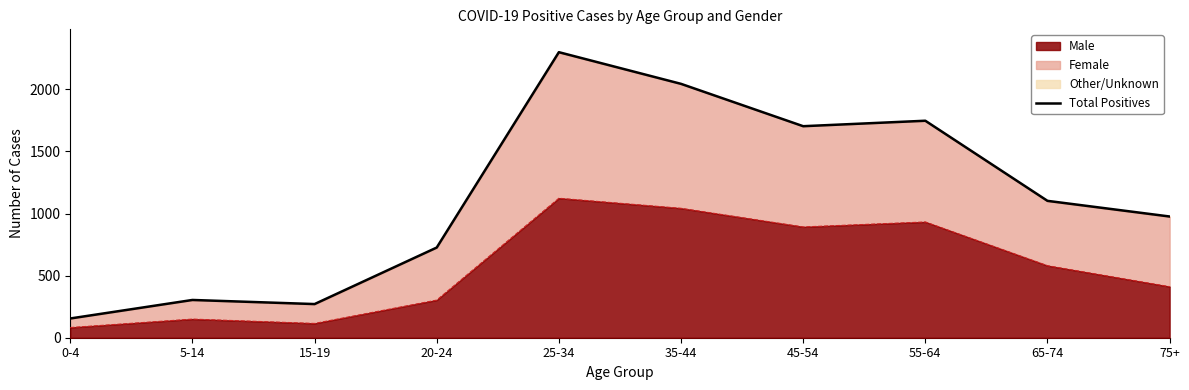

Approximately how many times larger is the value at 15-19 compared to 75+?

0.3